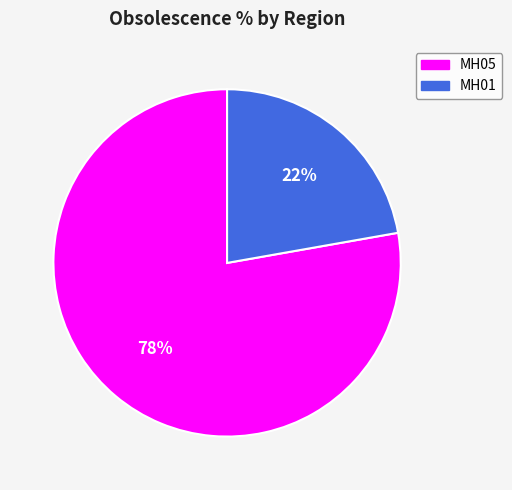

To the nearest percent, what is the average slice percentage?

50%